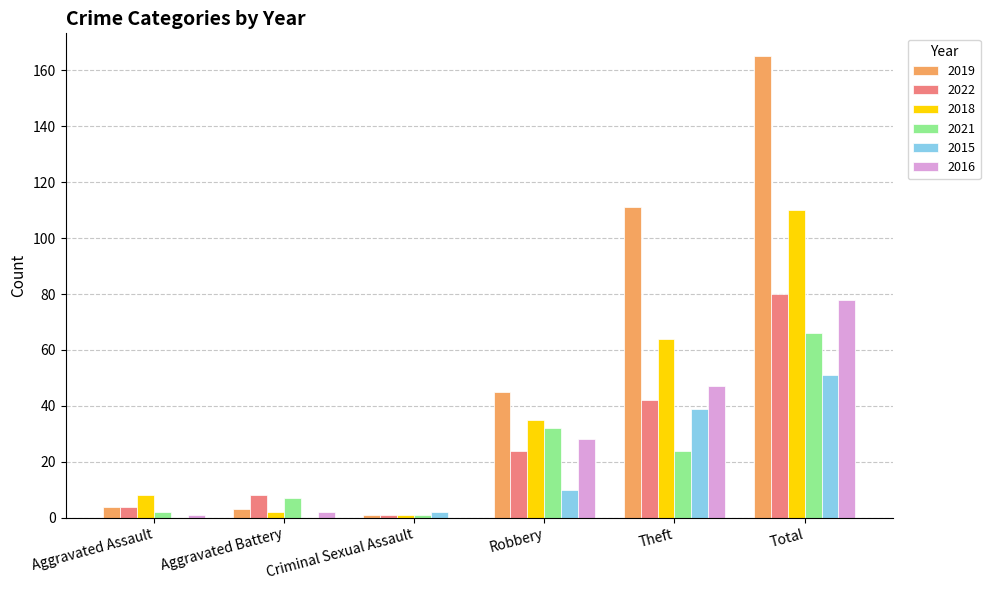

How many groups of bars are there?

6